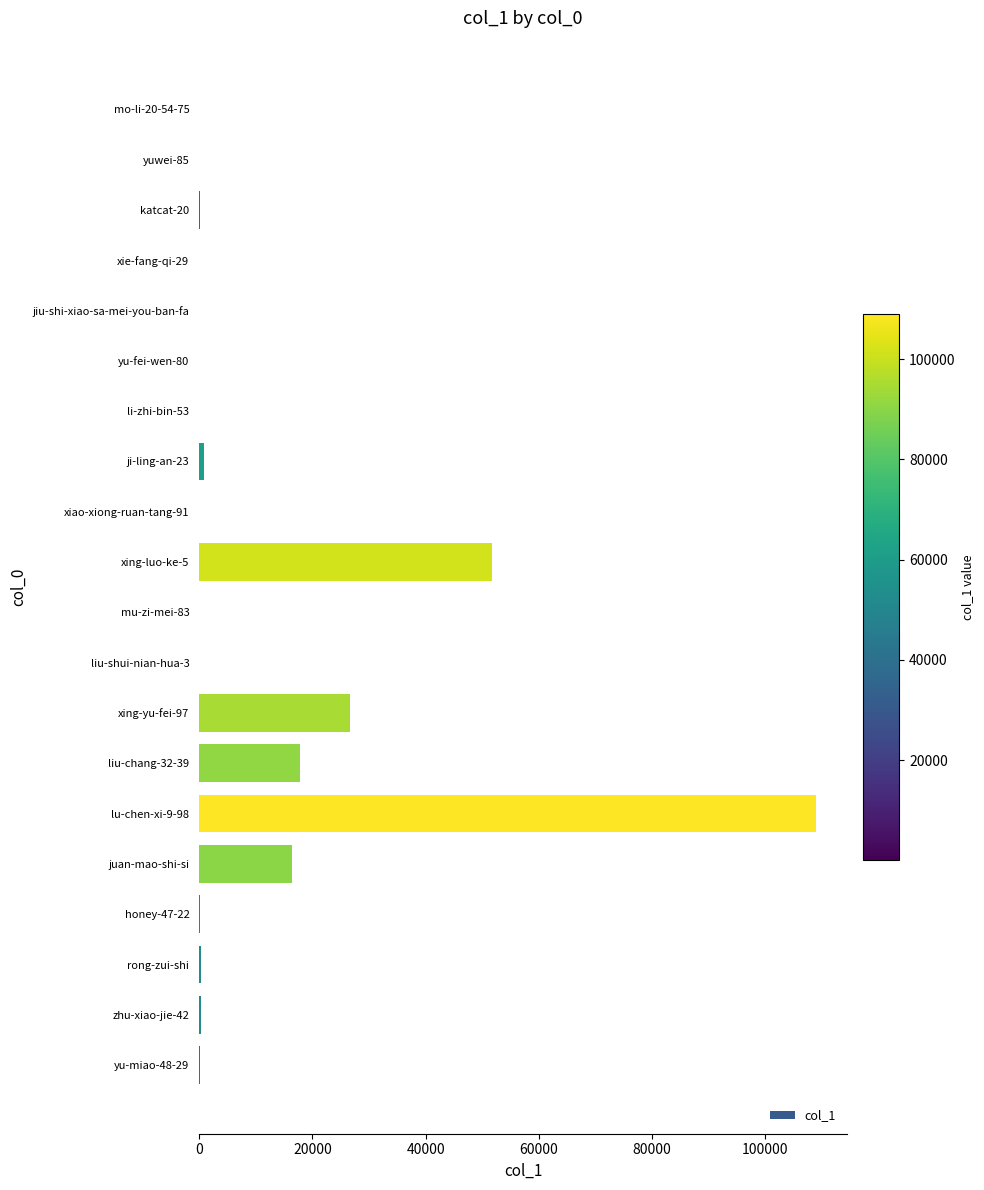

What is the maximum value shown in the chart?

109015